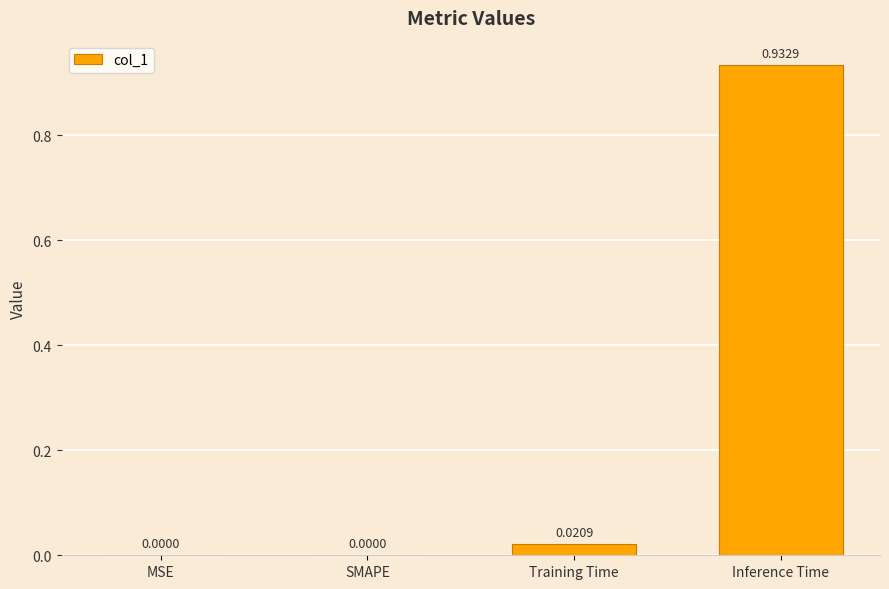

What is the average value?

0.2